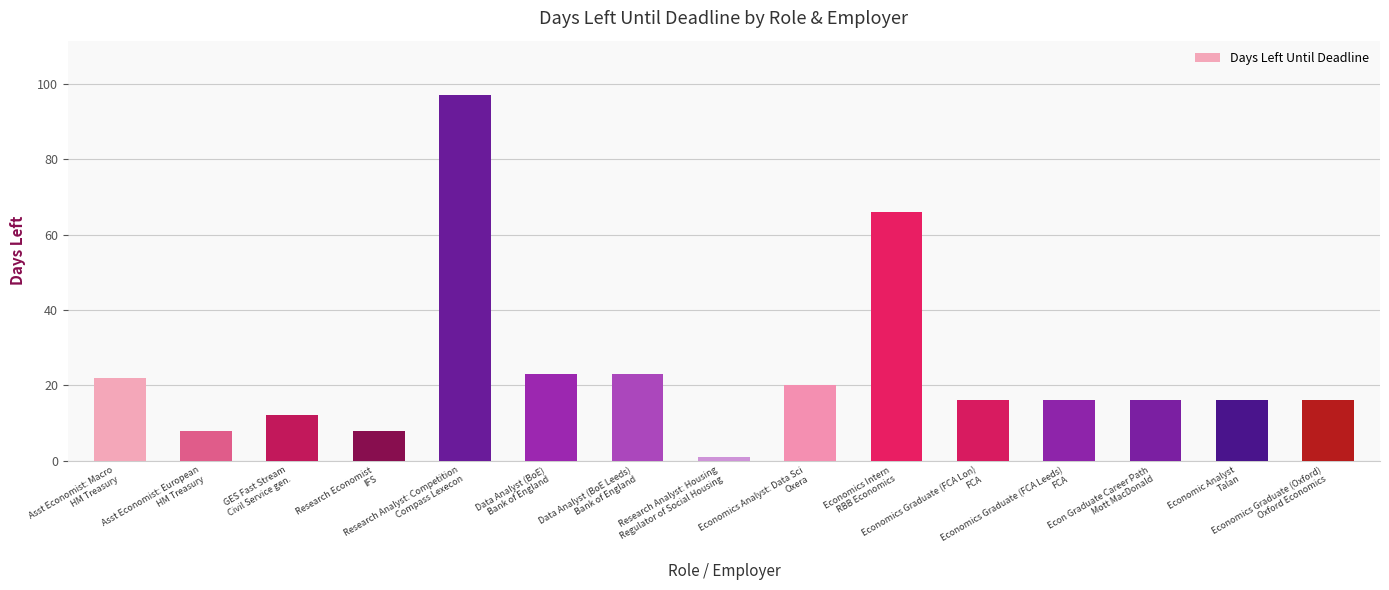

Between Research Analyst: Housing
Regulator of Social Housing and Asst Economist: Macro
HM Treasury, which is larger?

Asst Economist: Macro
HM Treasury